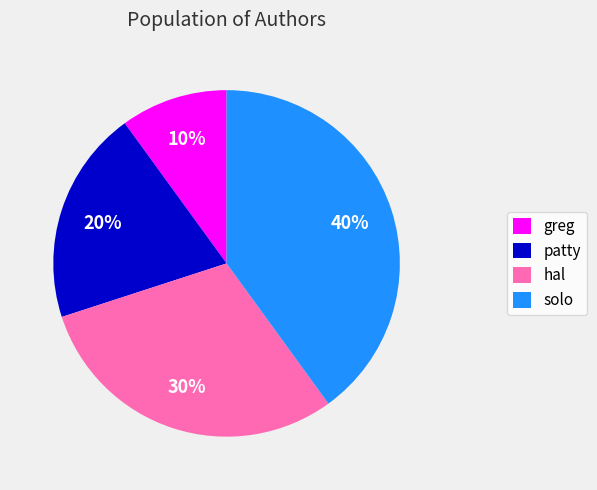

Is there any slice that represents more than half of the pie?

No